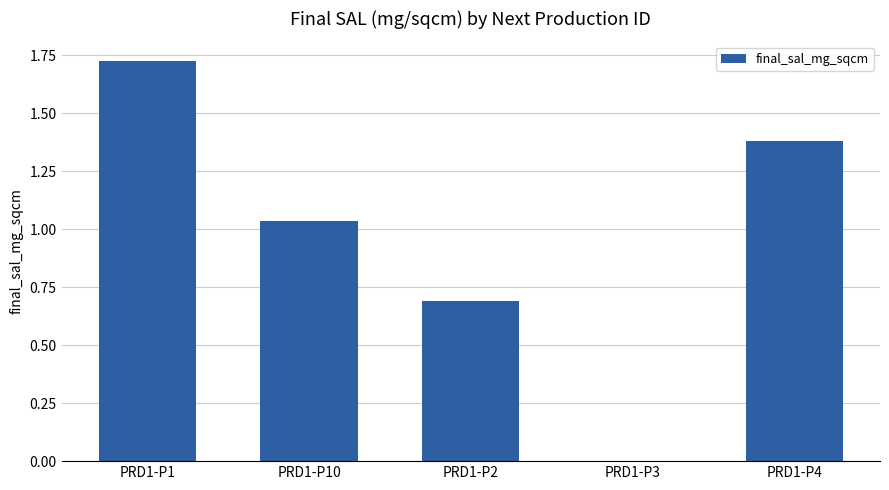

Where does the data first go above 1?

PRD1-P1